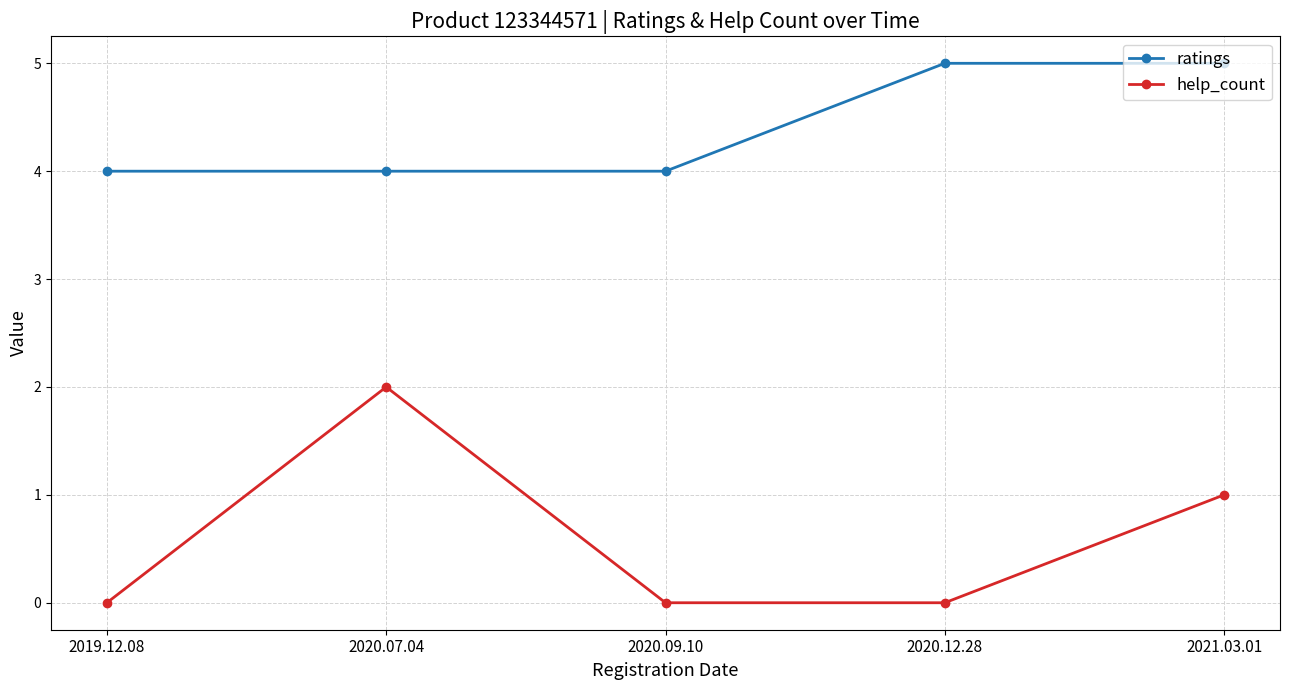

Which series has the largest range (max minus min)?

help_count